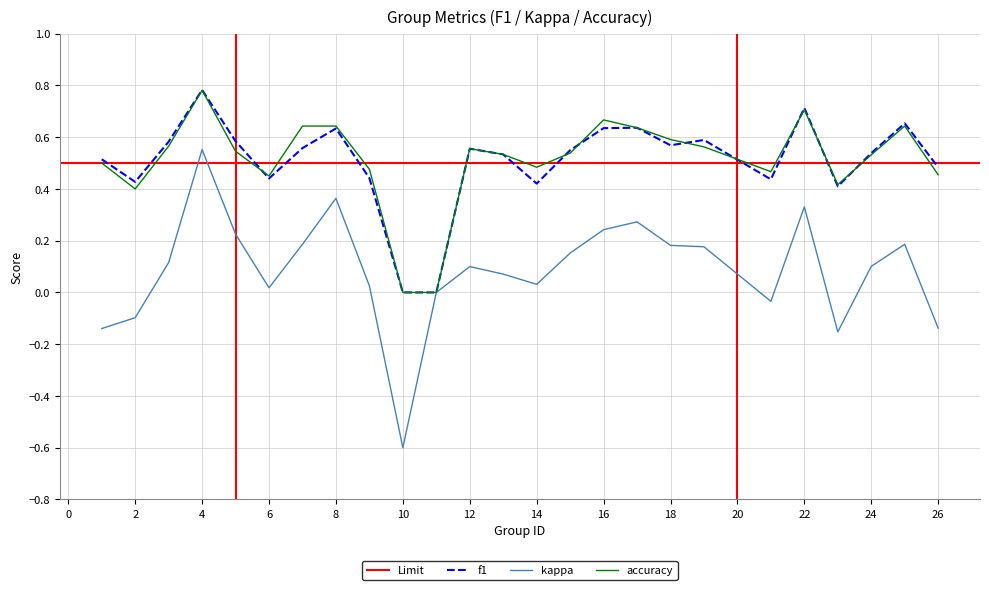

Which category has the lowest value in the f1 series?

10